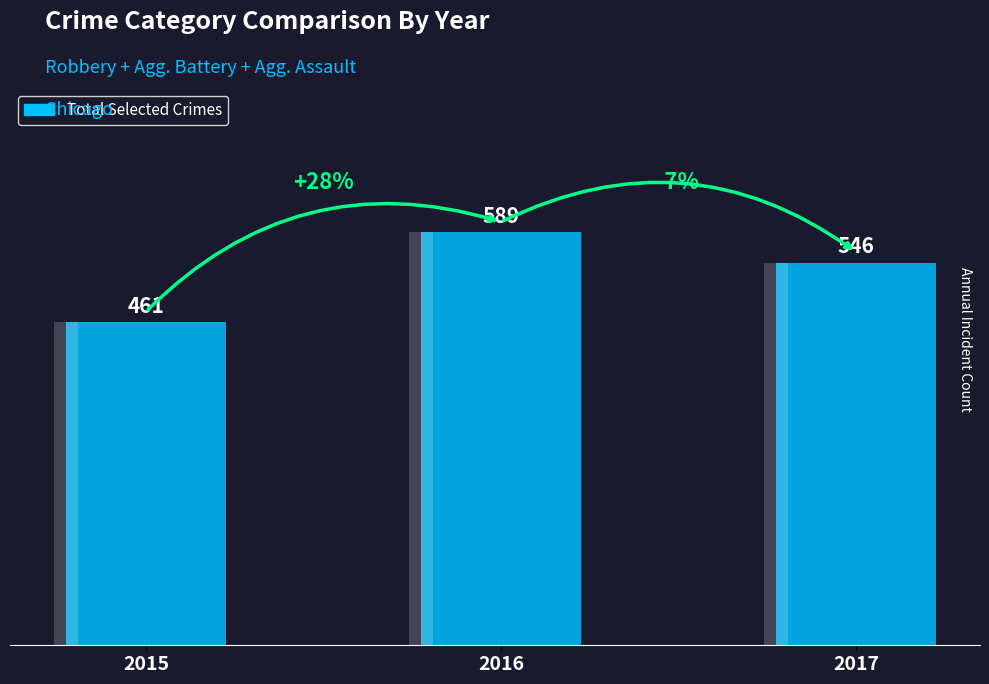

At which label is the value closest to 525?

2017